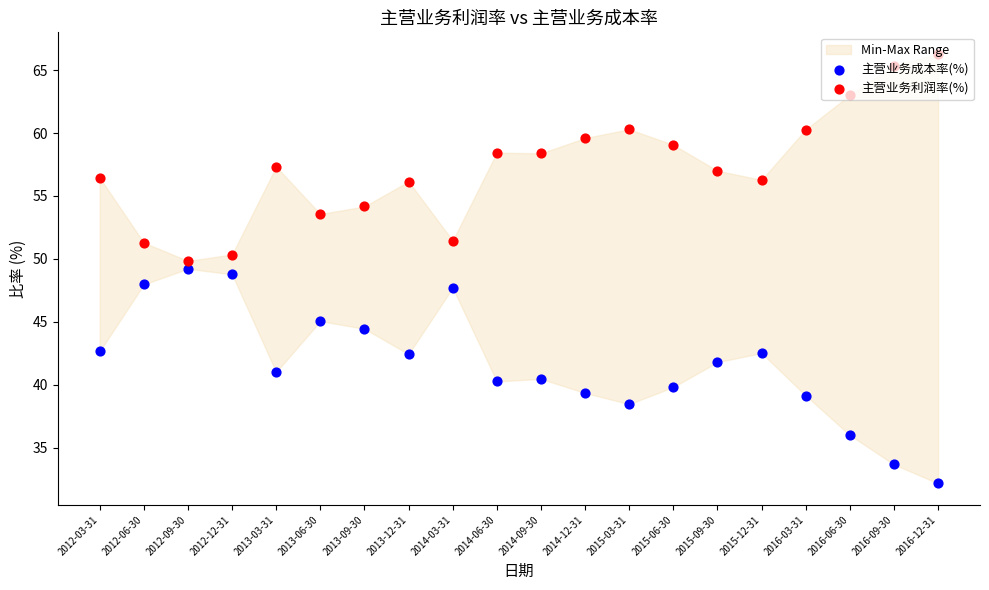

Which series has the widest spread of Y values?

主营业务成本率(%)